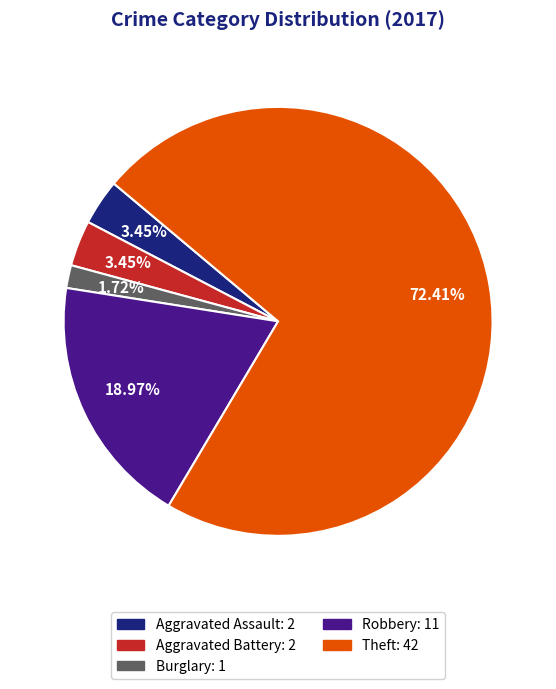

Does any single category account for the majority?

Yes